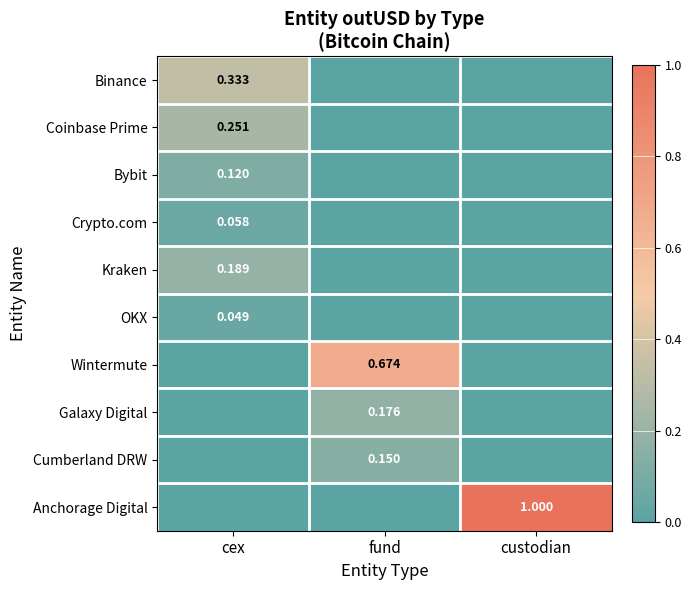

The value of Kraken at custodian is 0.1. True or false?

False